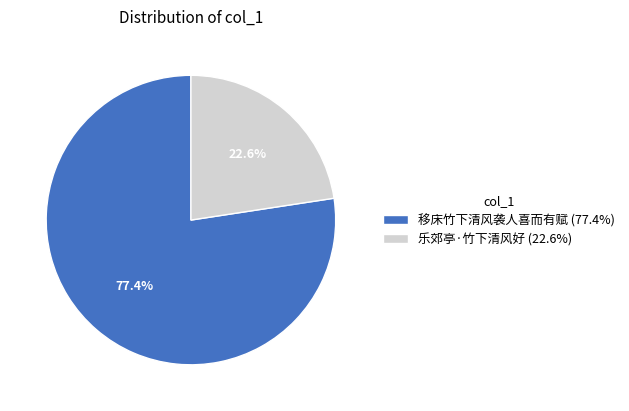

Rank the categories by value from highest to lowest.

移床竹下清风袭人喜而有赋, 乐郊亭·竹下清风好